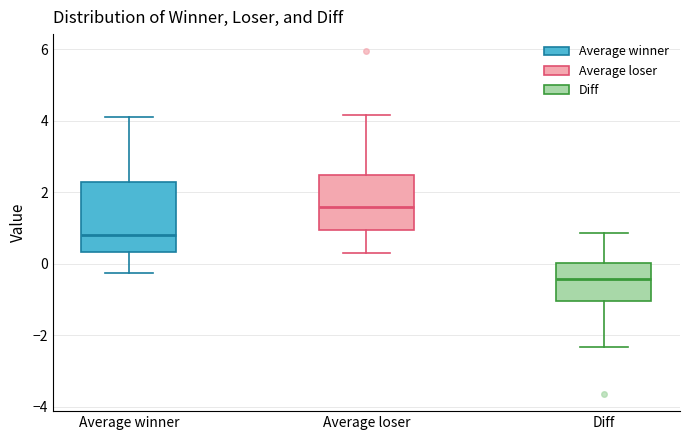

Where does the median line of the box for Average loser sit on the y-axis? The values are not printed on the chart, so give them approximately, as read against the axis.

1.6